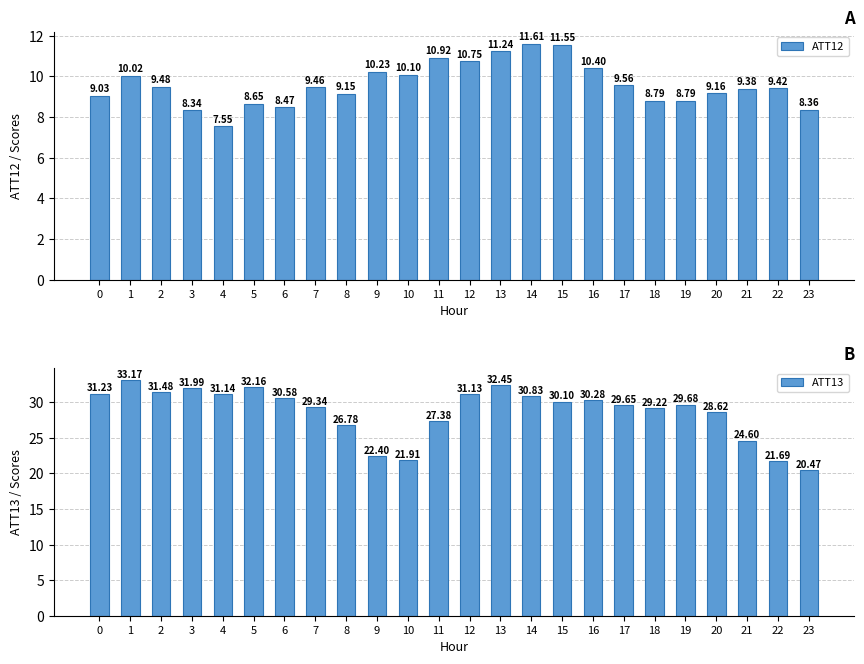

List the series in order of their peak value, lowest first.

ATT12, ATT13